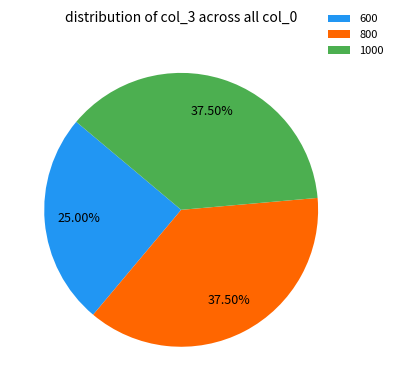

Is the sum of 1000 and 600 greater than half?

Yes